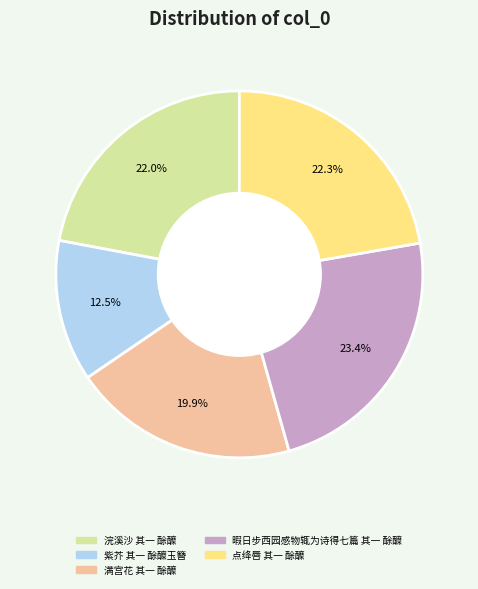

Between 紫芥 其一 酴醾玉簪 and 满宫花 其一 酴醾, which is larger?

满宫花 其一 酴醾